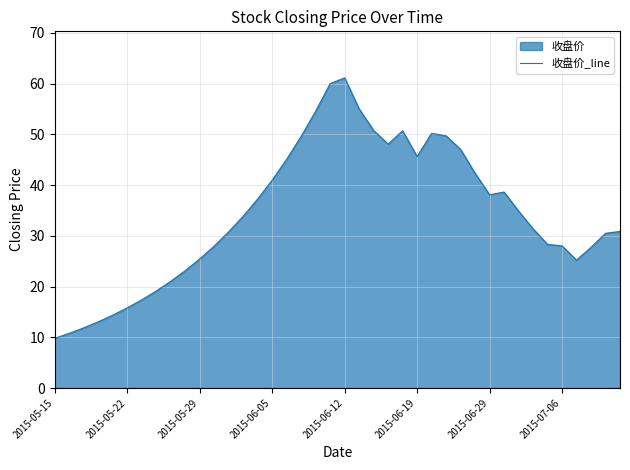

Does the chart display data point markers on the line(s)?

No